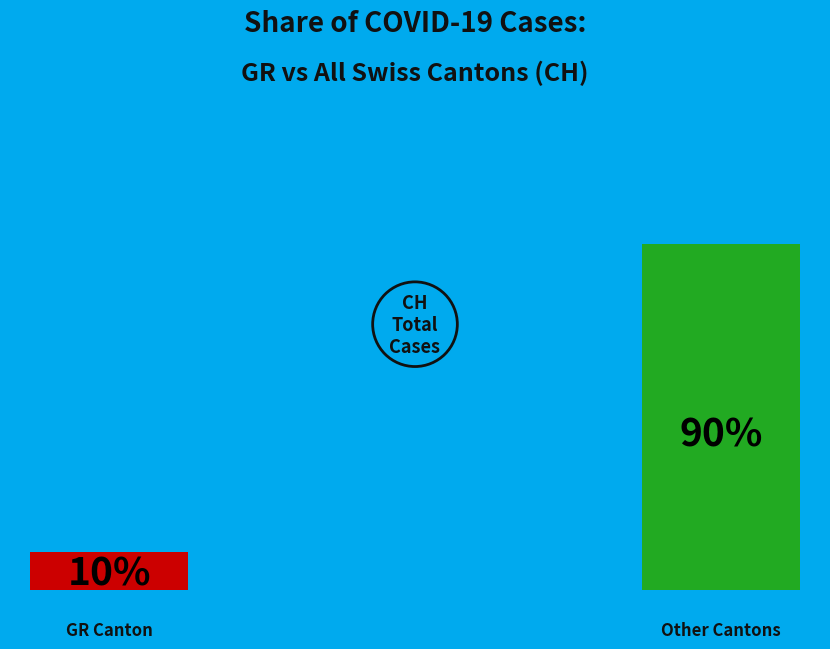

True or false: 2020-03-29 accounts for 17% of the total.

False